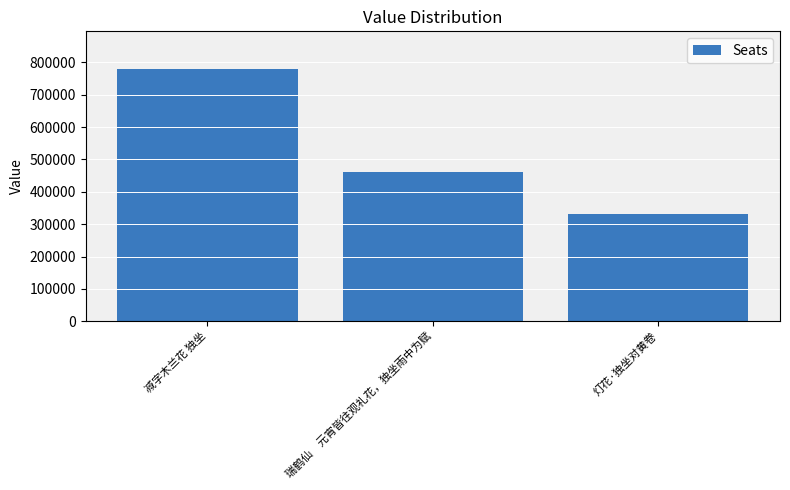

How many values are between 331183 and 779097?

3